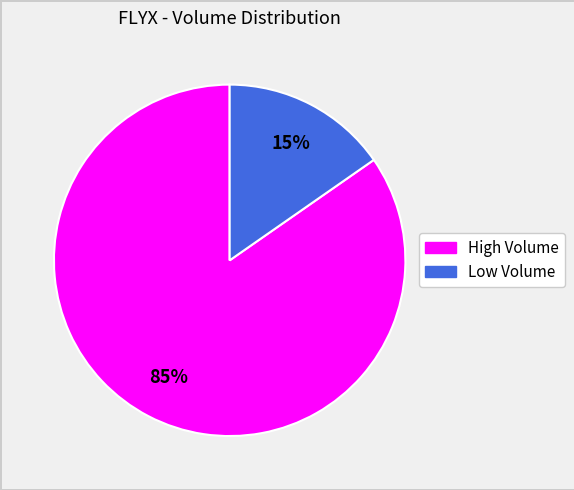

To the nearest percent, what is the average slice percentage?

50%